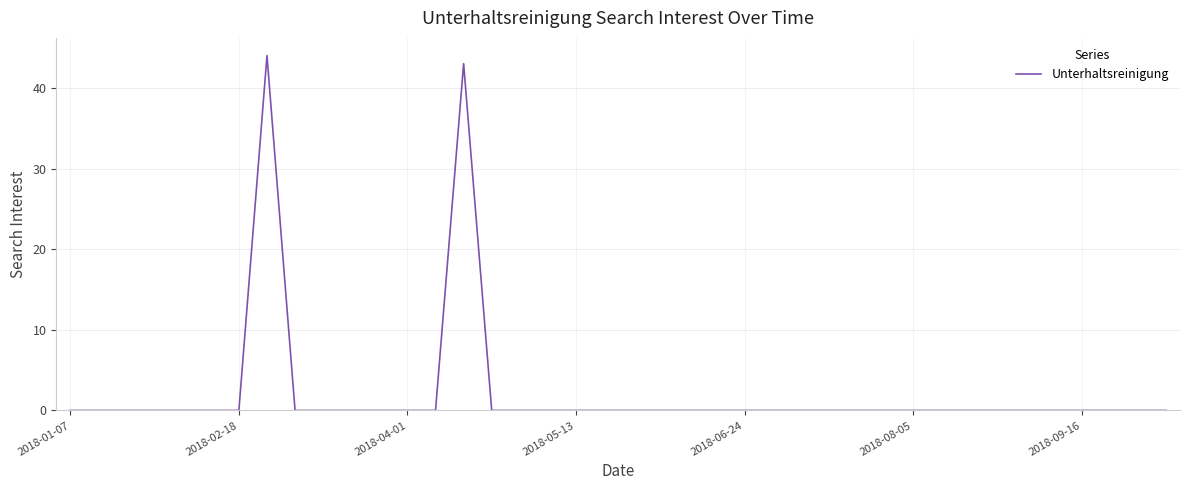

What is the greatest value displayed?

44